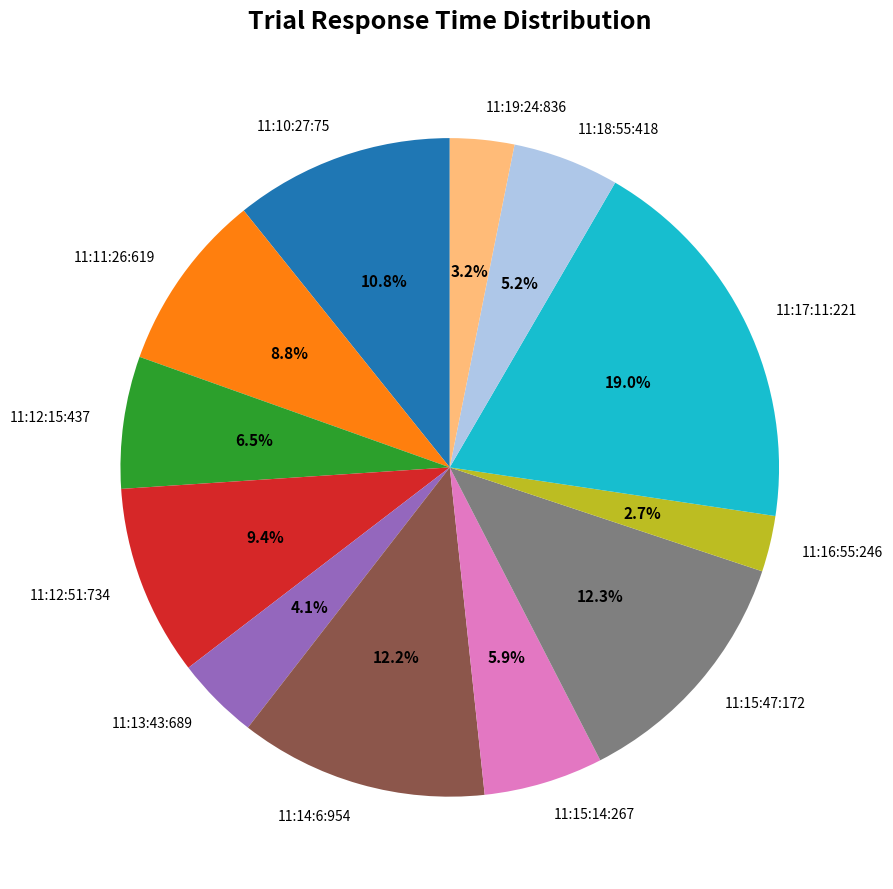

To the nearest percent, what is the difference between the 11:17:11:221 and 11:14:6:954 slice percentages?

7%